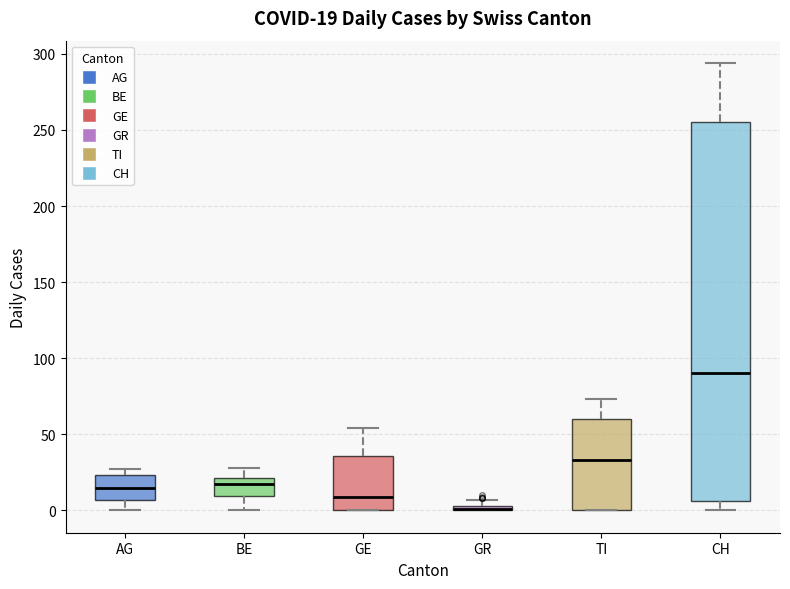

Which box is the tallest, from its lower edge to its upper edge?

CH